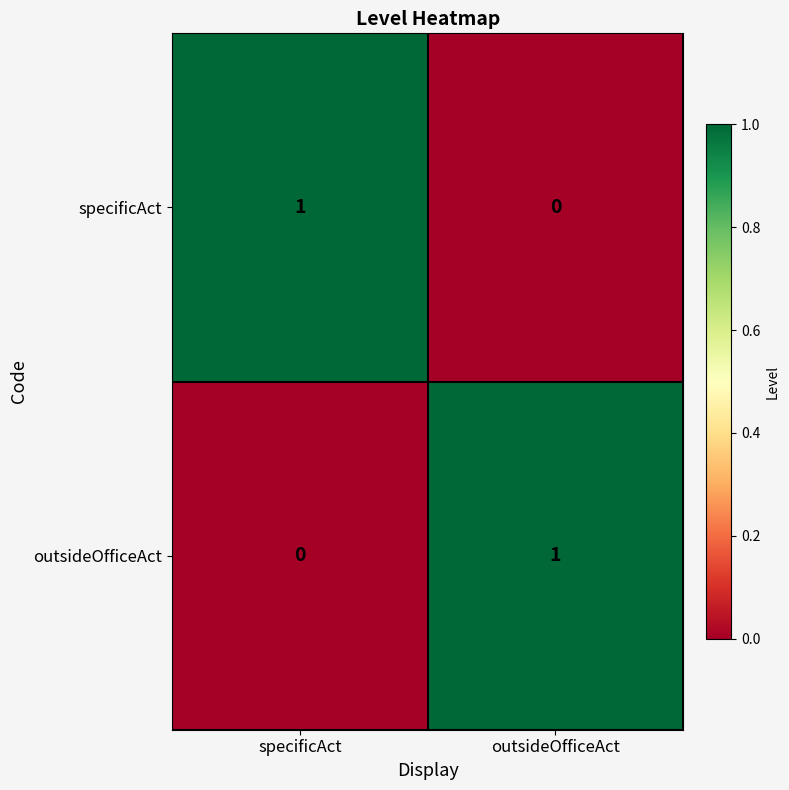

At how many categories does at least one series exceed 0?

2